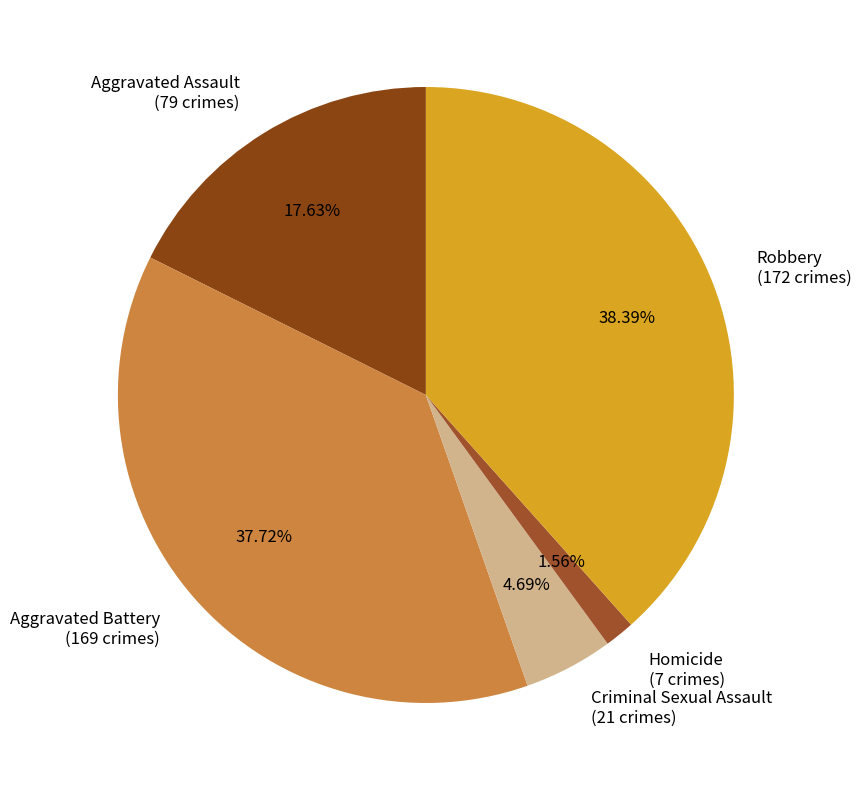

Is the sum of Homicide and Criminal Sexual Assault greater than half?

No